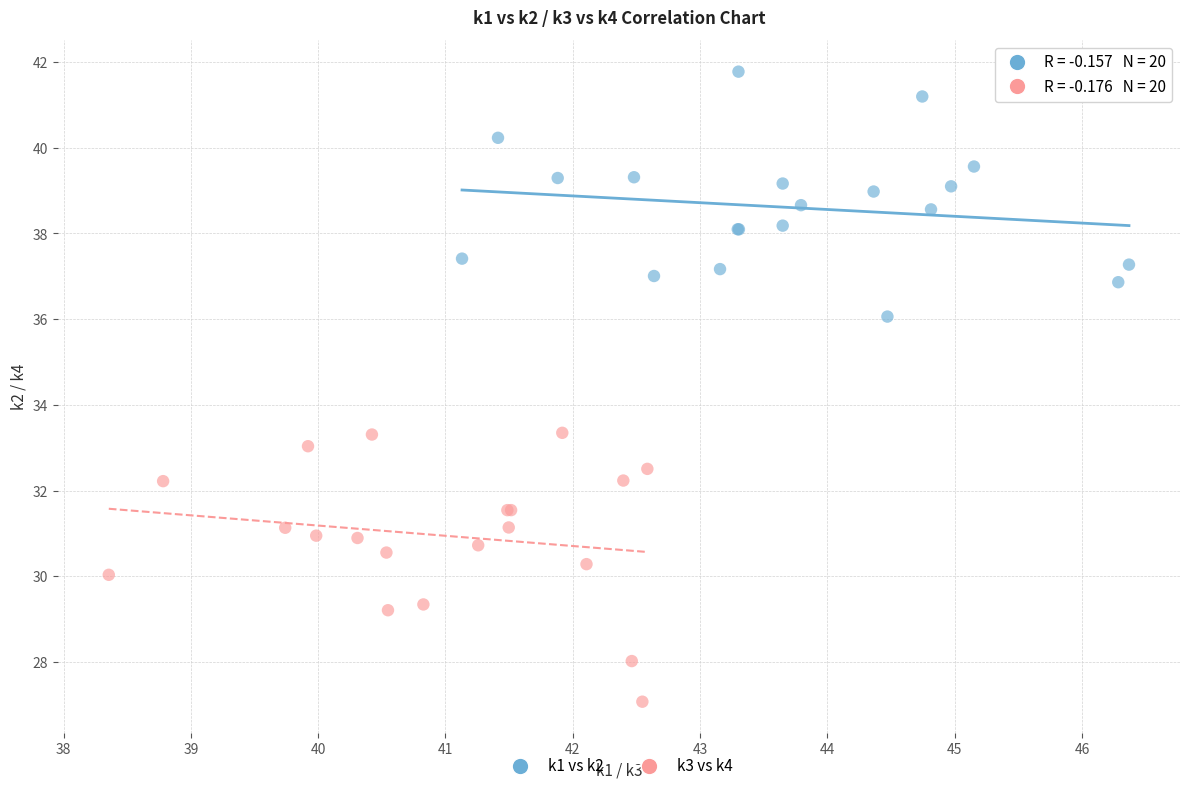

Which series reaches the minimum Y coordinate?

k3 vs k4